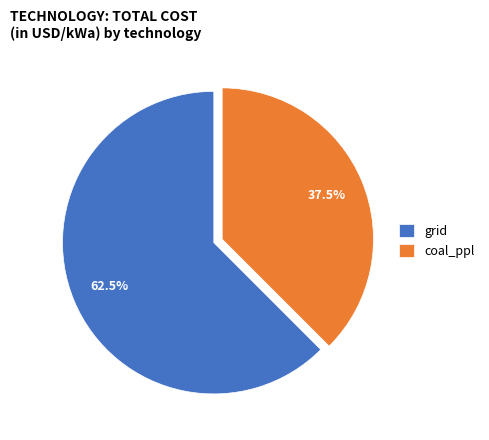

Approximately how many times larger is the value at grid compared to coal_ppl?

1.7